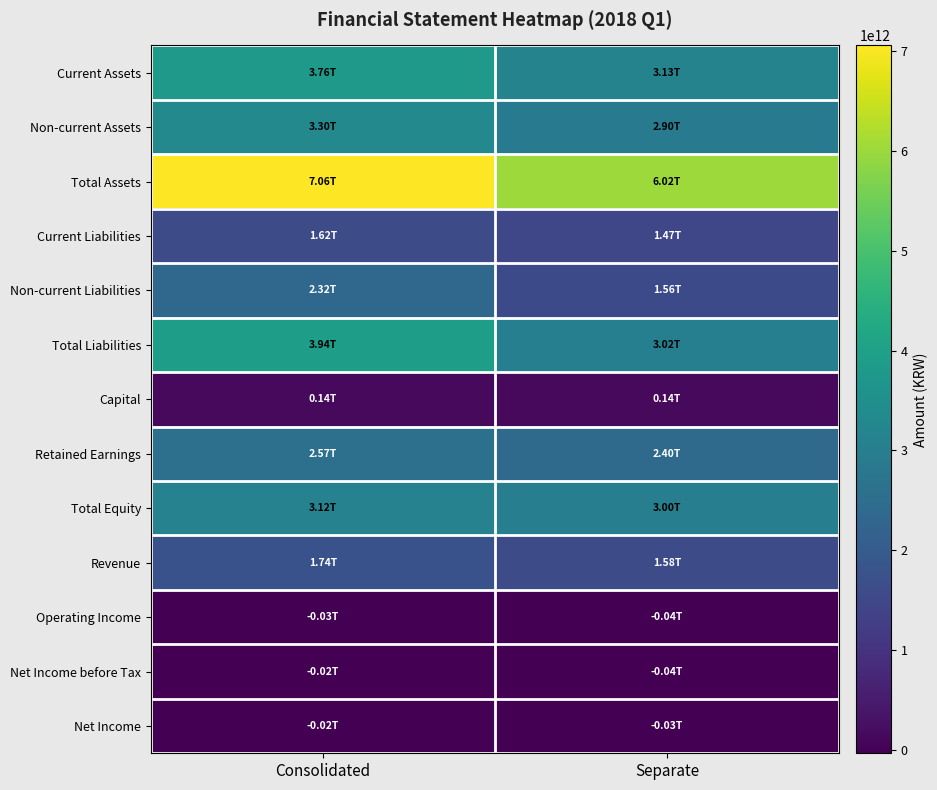

At which category is the sum across all series the highest?

Consolidated